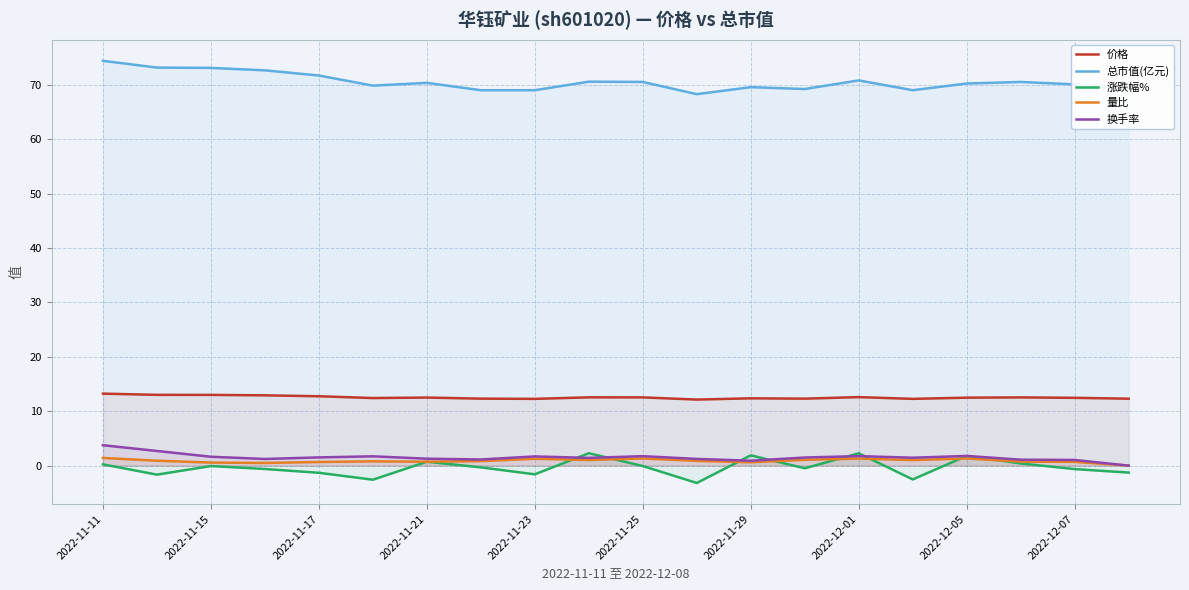

True or false: 价格 has a value of 12.5 at 2022-12-07.

True